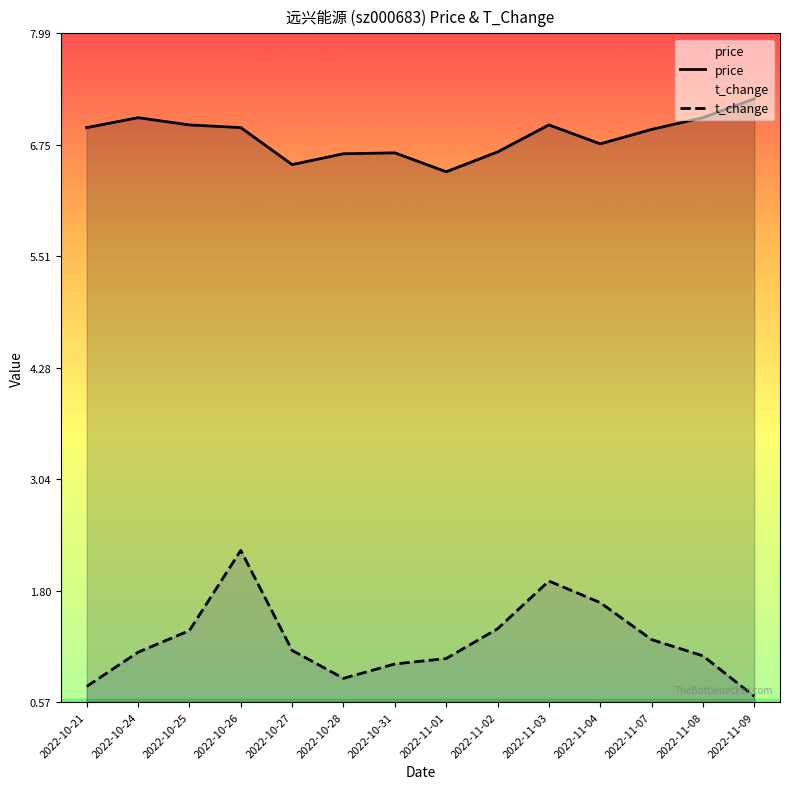

What is the sum of all price values?

95.8